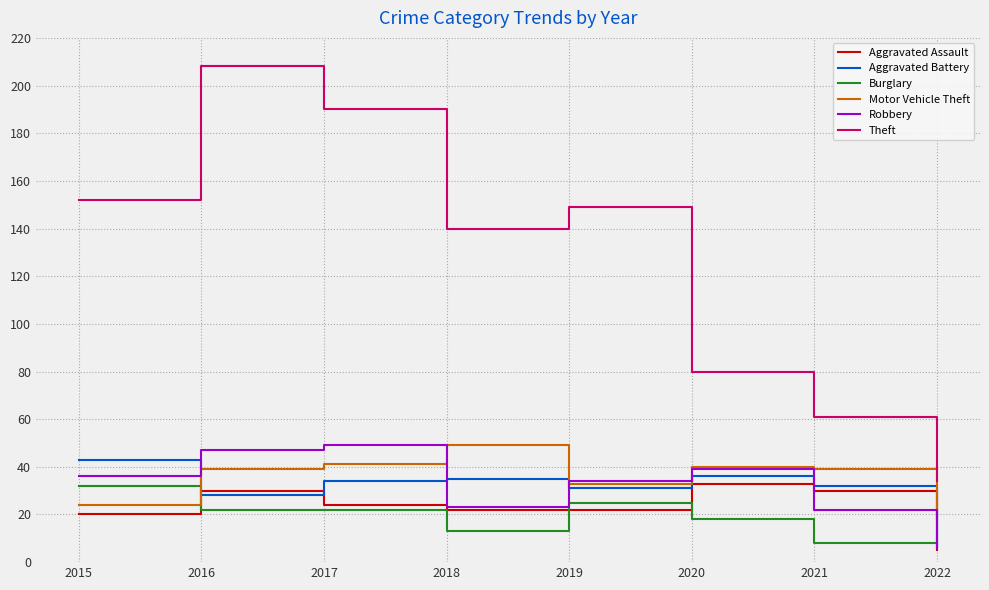

What is the approximate value of Burglary at 2021?

8